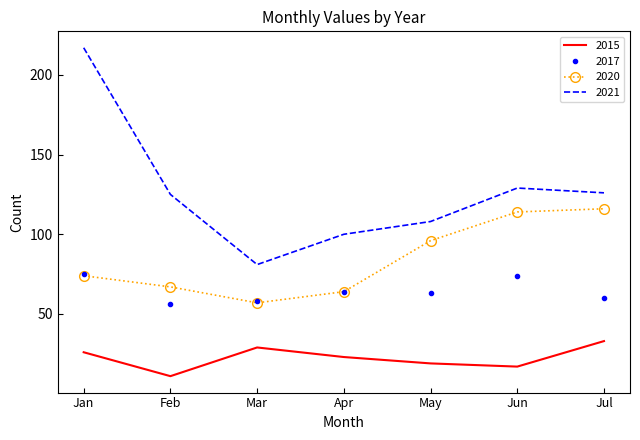

List the series in order of their overall mean, highest first.

2021, 2020, 2017, 2015